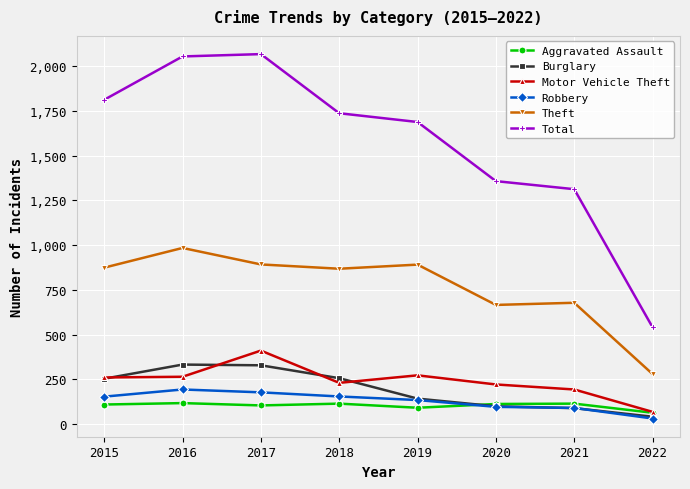

True or false: Total and Motor Vehicle Theft intersect in this chart.

False